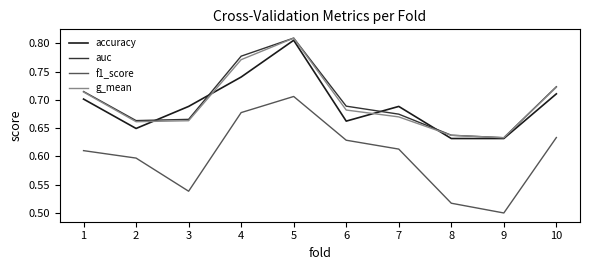

Which label corresponds to the smallest value in the chart?

9